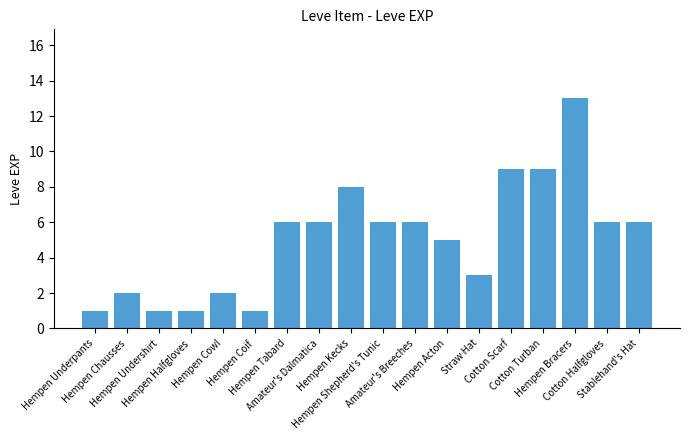

Is it true that the value at Hempen Halfgloves is 1?

True